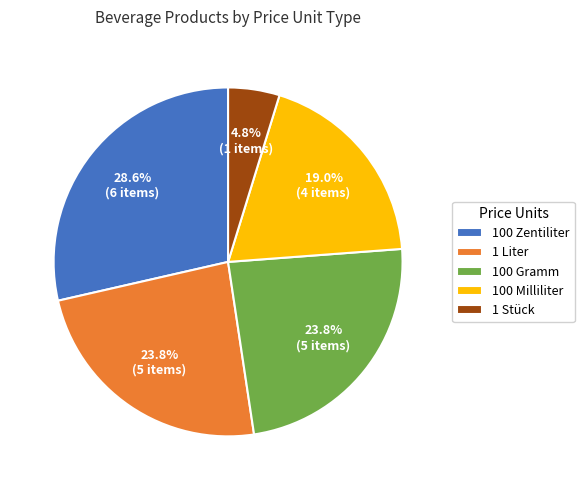

Combined, what portion of the pie is 1 Stück and 100 Gramm?

28.6%